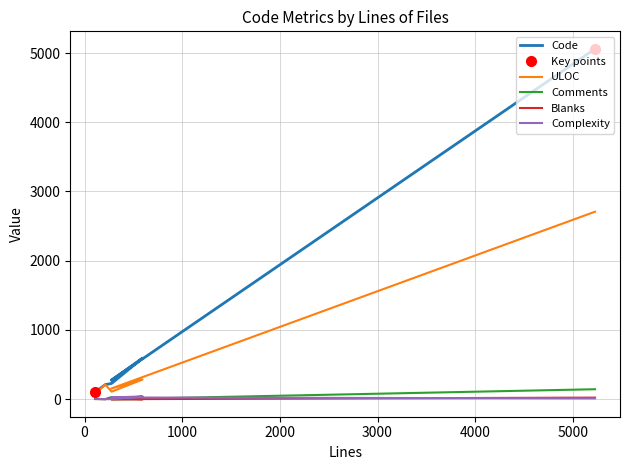

At which label is Code closest to 2582?

593